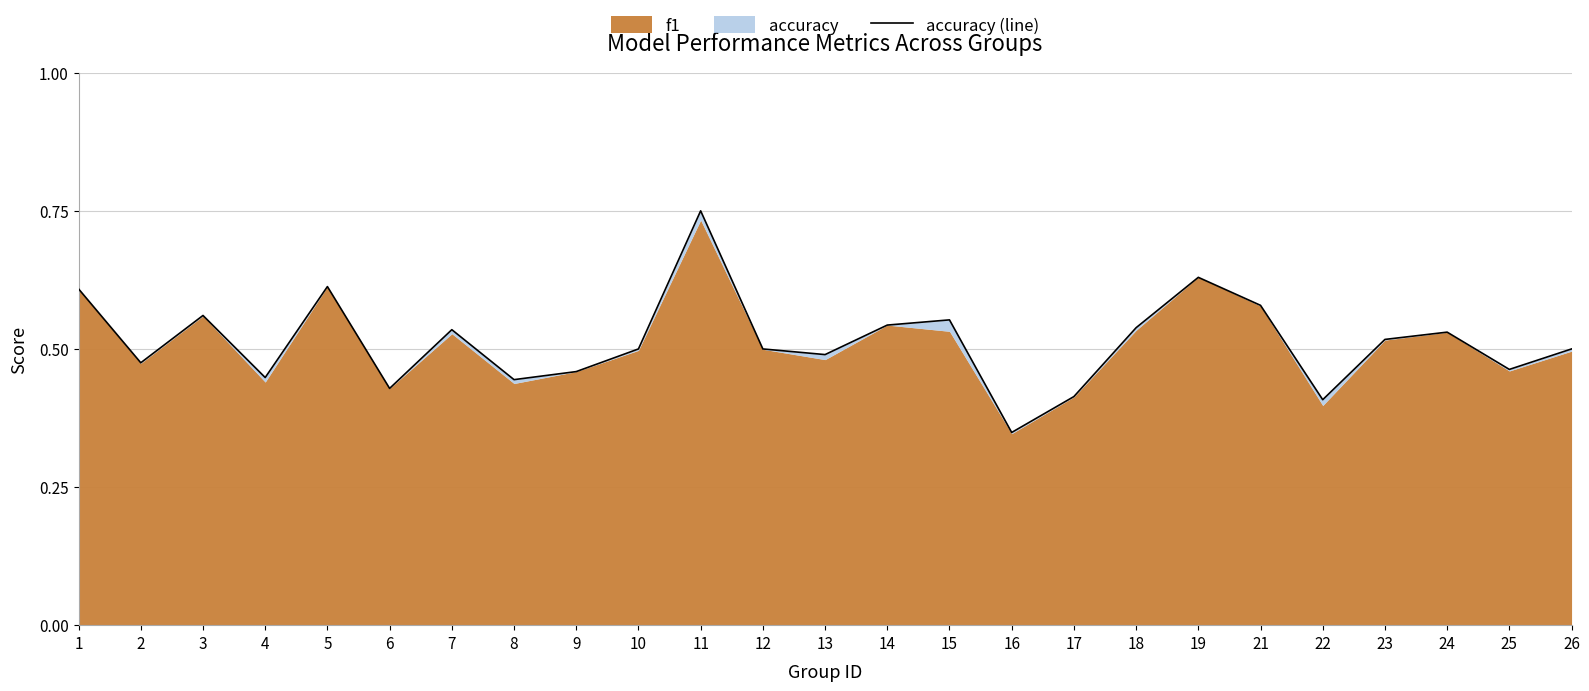

At which label is the value closest to 0?

16